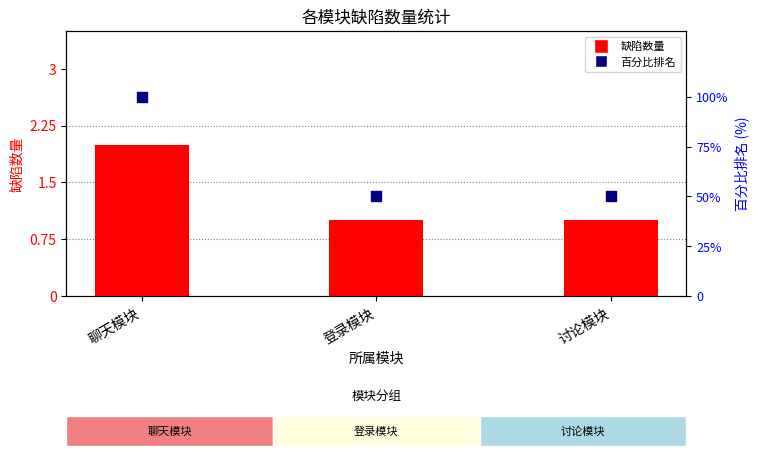

What are all the series names shown in the legend?

缺陷数量, 百分比排名